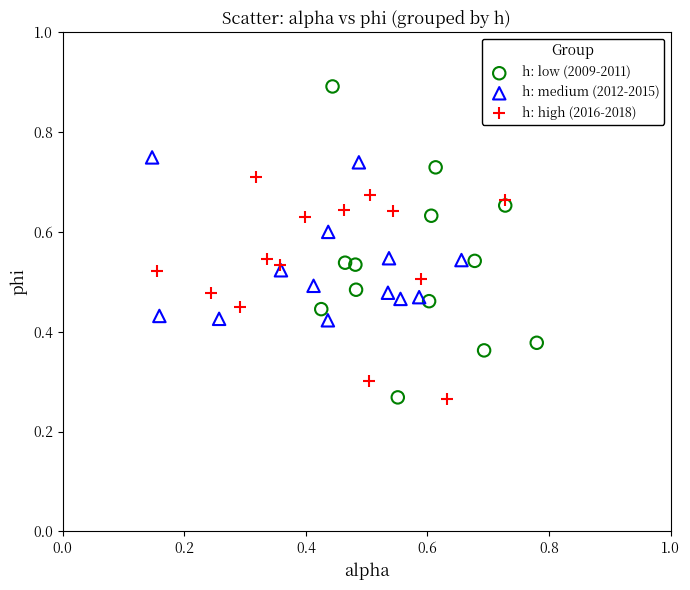

What are all the series names shown in the legend?

h: low (2009-2011), h: medium (2012-2015), h: high (2016-2018)